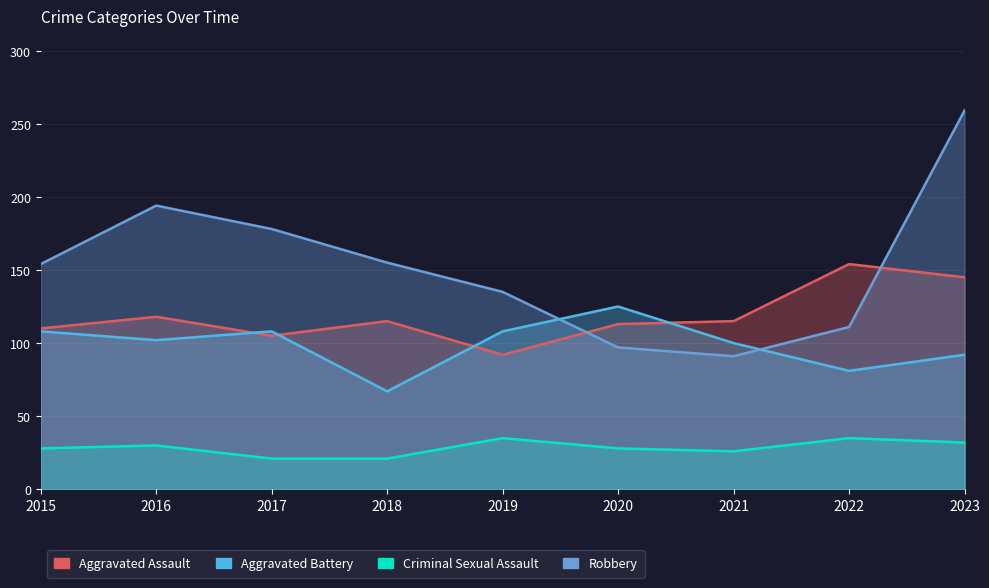

Is the value of Criminal Sexual Assault at 2021 greater than the value of Aggravated Battery at 2018?

No